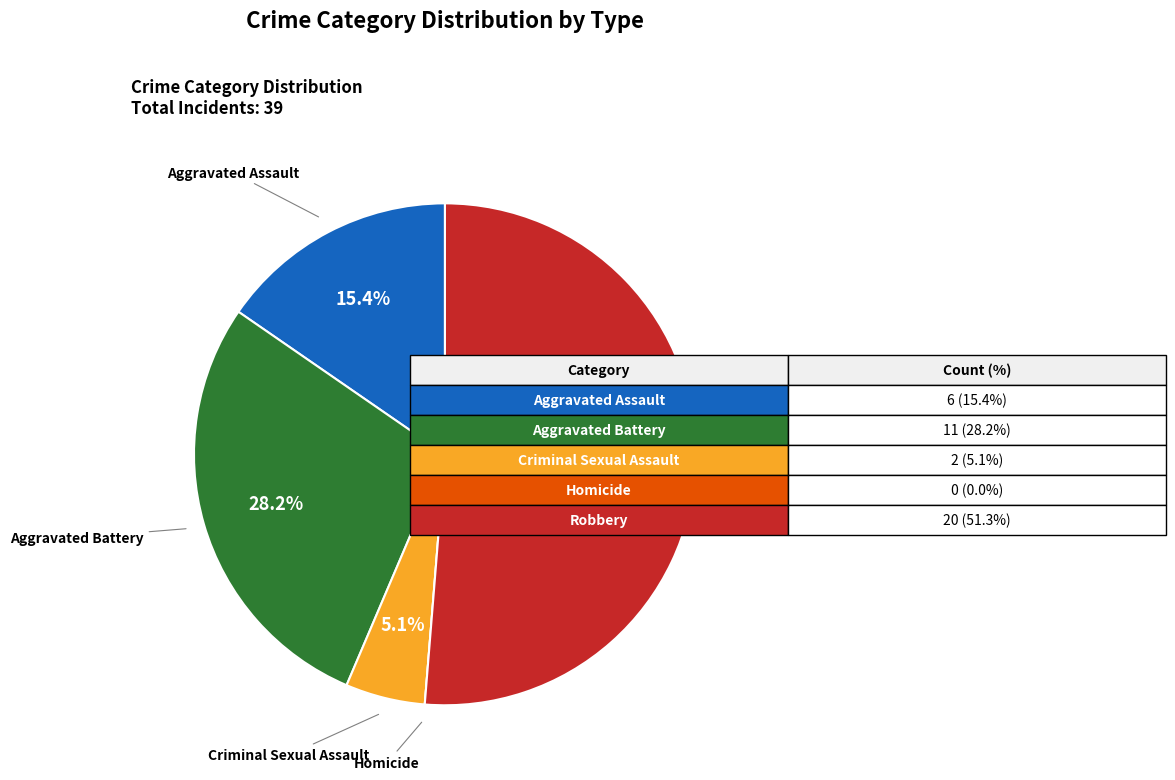

Does any single category account for the majority?

Yes